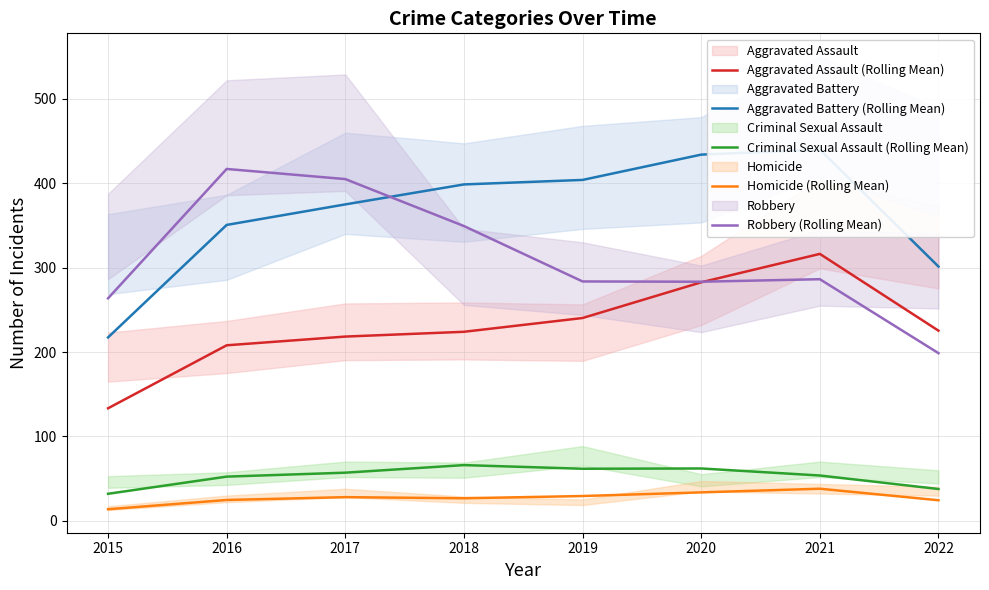

True or false: Homicide (Rolling Mean) has a value of 49.8 at 2020.

False